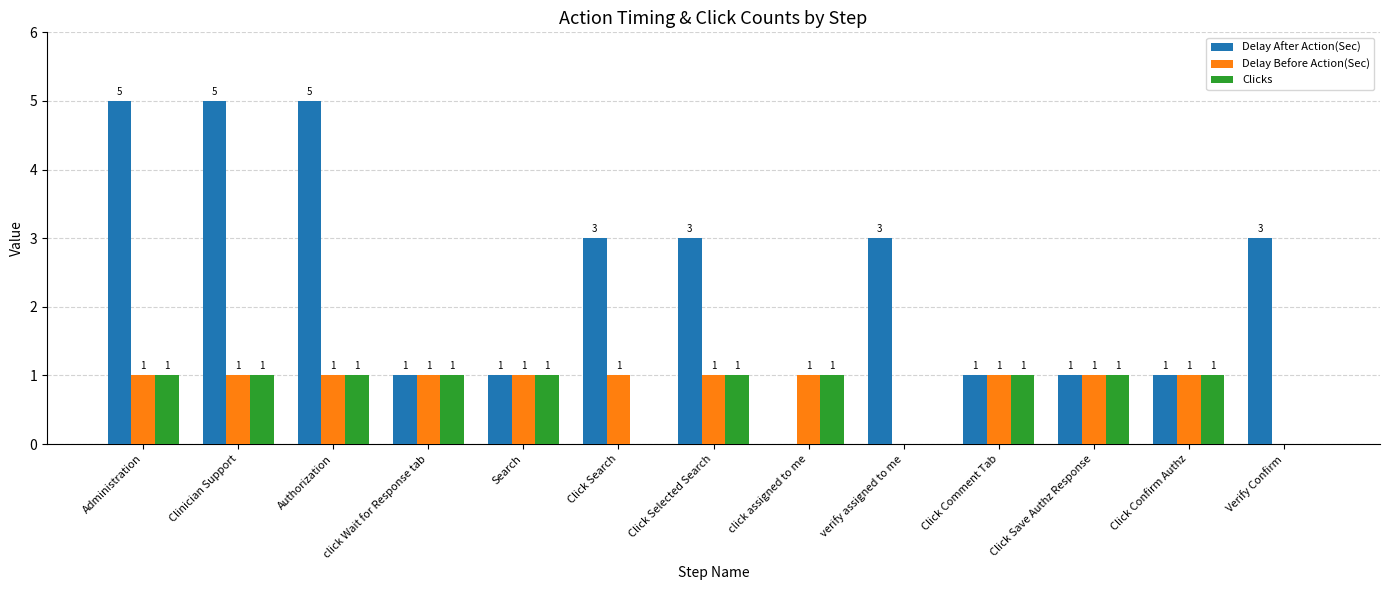

What is the total value across all series at click Wait for Response tab?

3